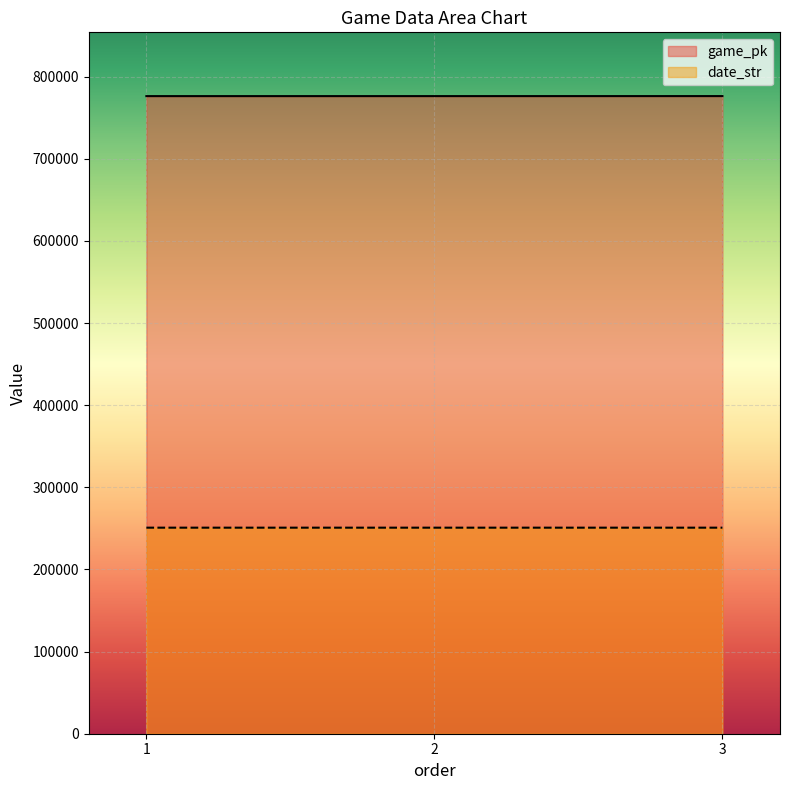

At 2, list the series in order from largest to smallest.

game_pk, date_str